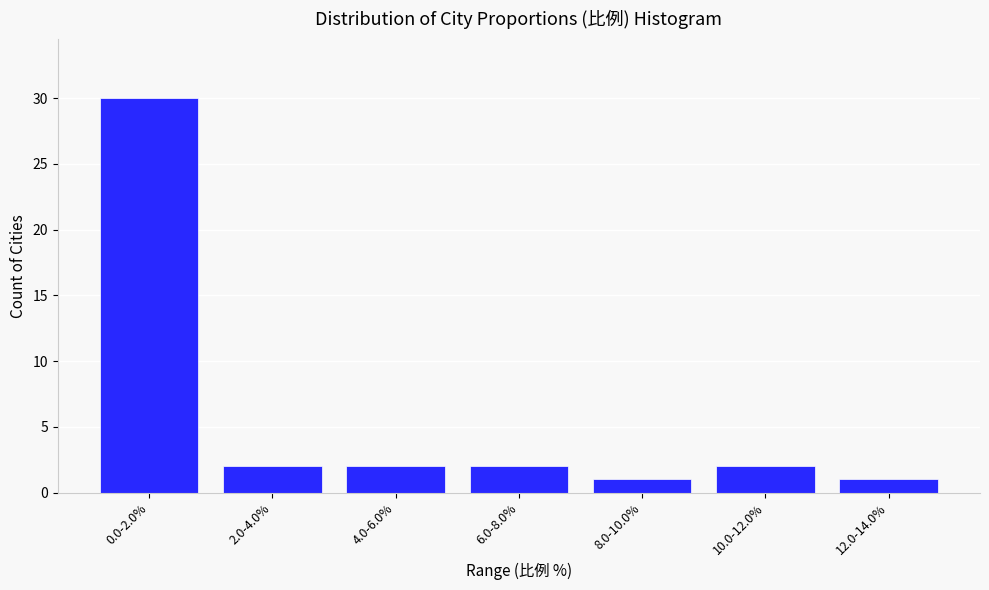

Reading left to right, list all the values displayed in this chart.

30	2	2	2	1	2	1